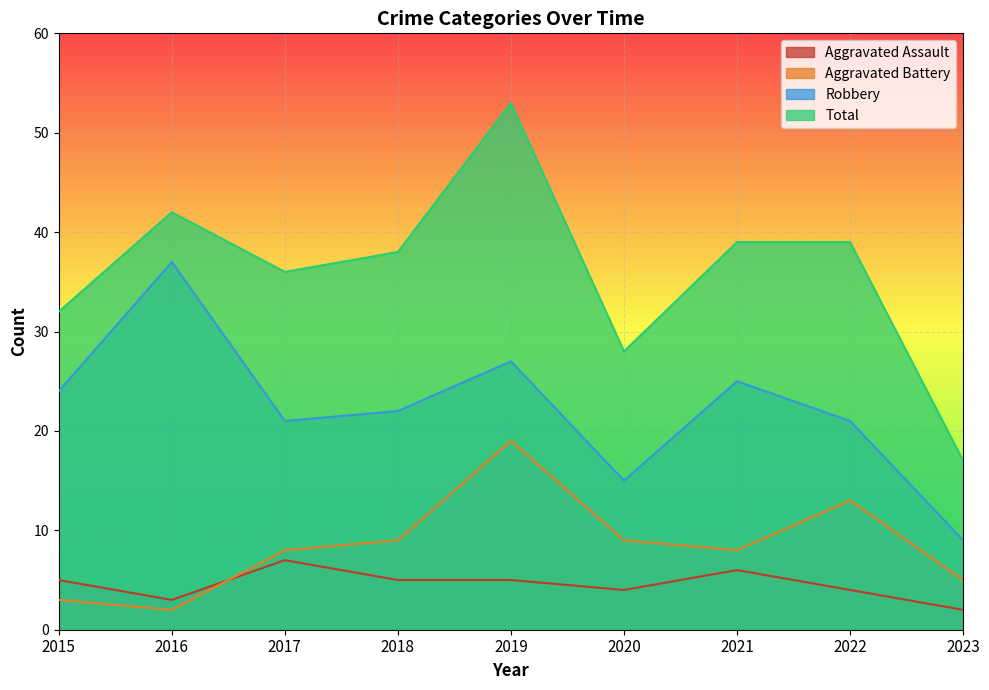

True or false: Robbery and Aggravated Battery intersect in this chart.

False